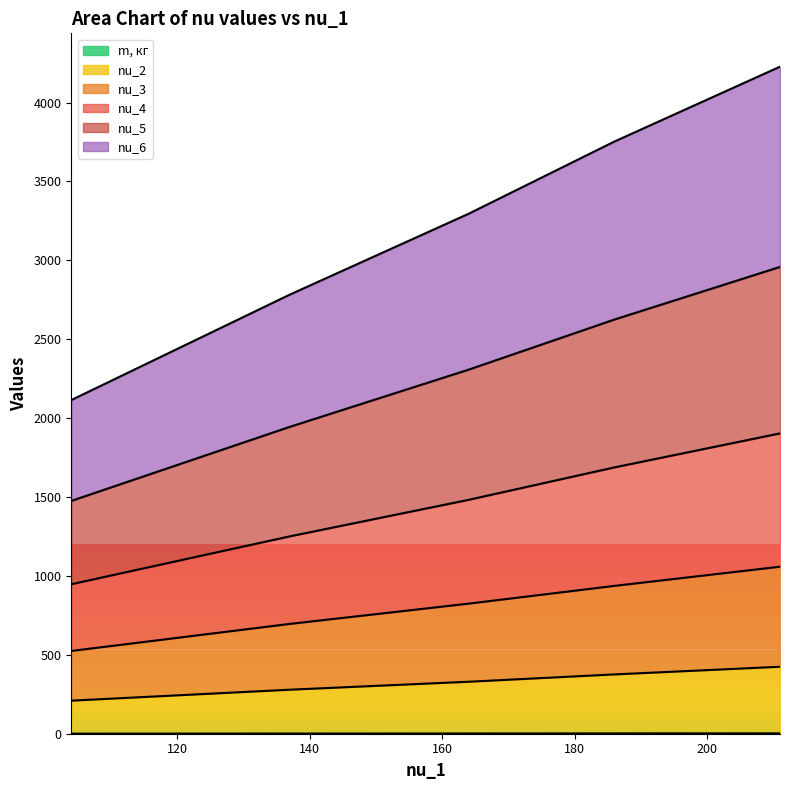

True or false: nu_3 and nu_5 intersect in this chart.

False